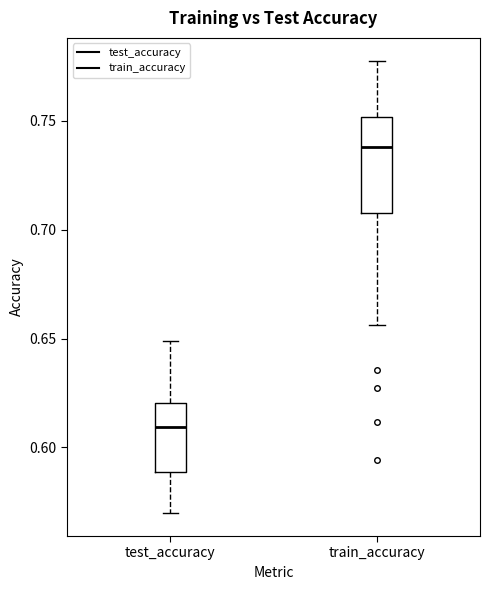

Where does the upper whisker of the box for train_accuracy end on the y-axis? The values are not printed on the chart, so give them approximately, as read against the axis.

0.780